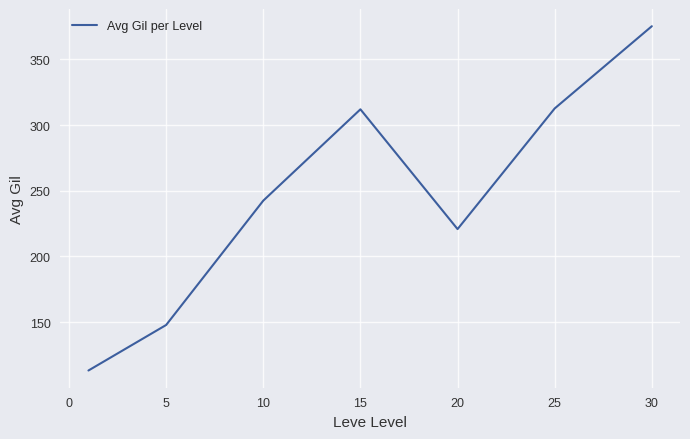

How many interior local valleys (lower than both neighbors) does the data have?

1